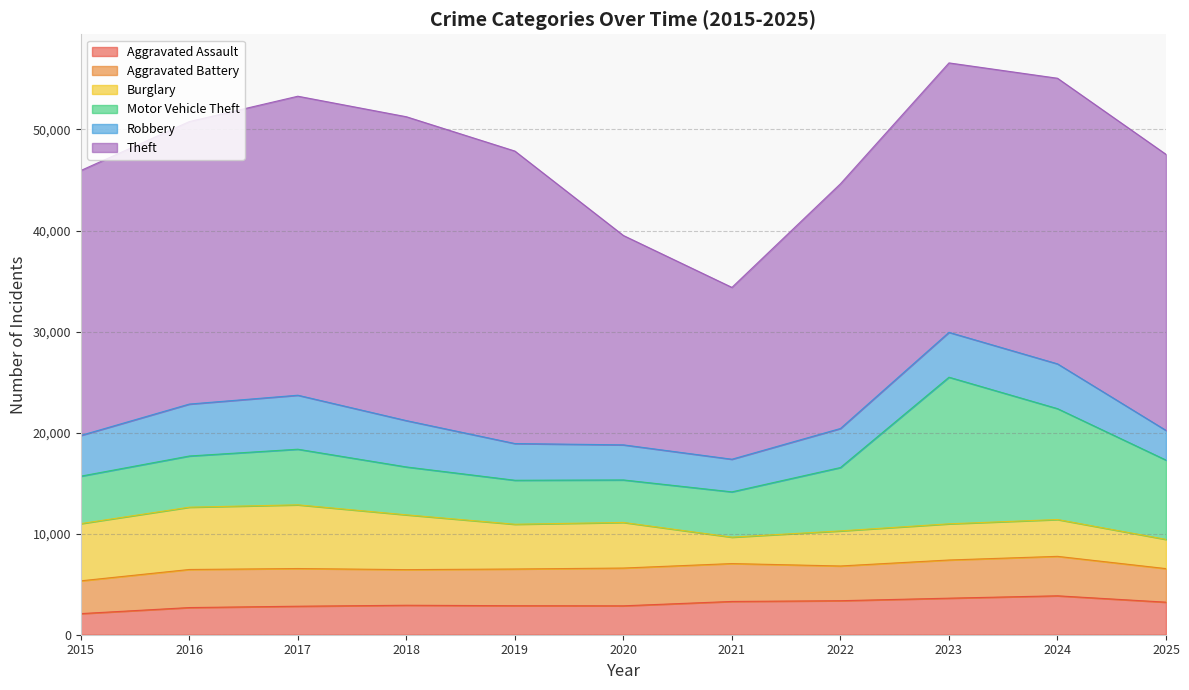

What is the value of the Aggravated Assault point at the 10th from the left?

3852